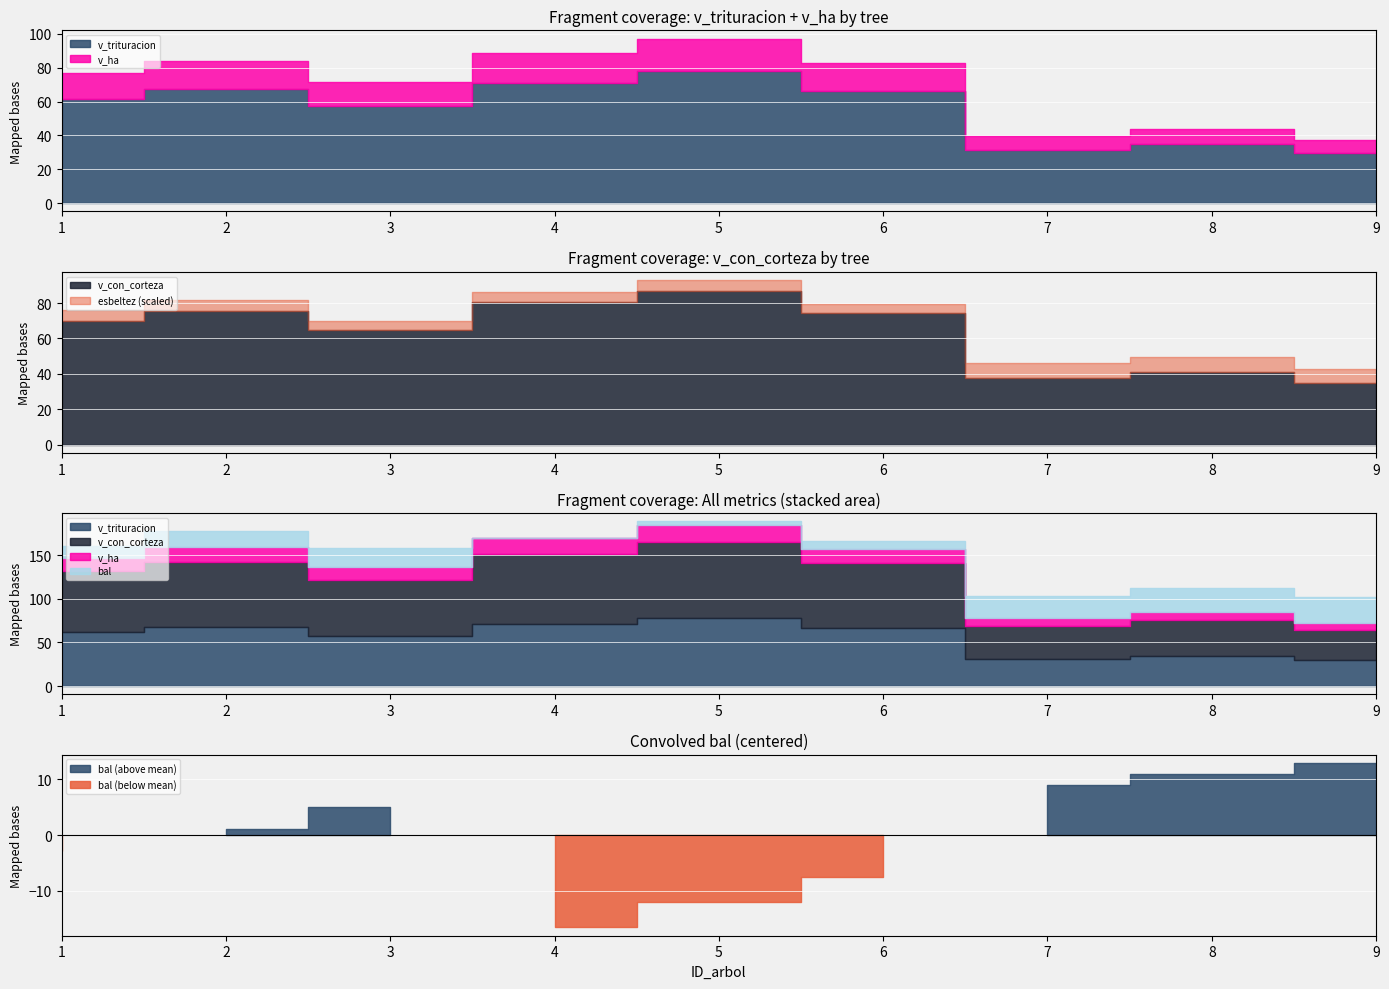

What is the value of the v_con_corteza point at the 1st from the left?

70.0